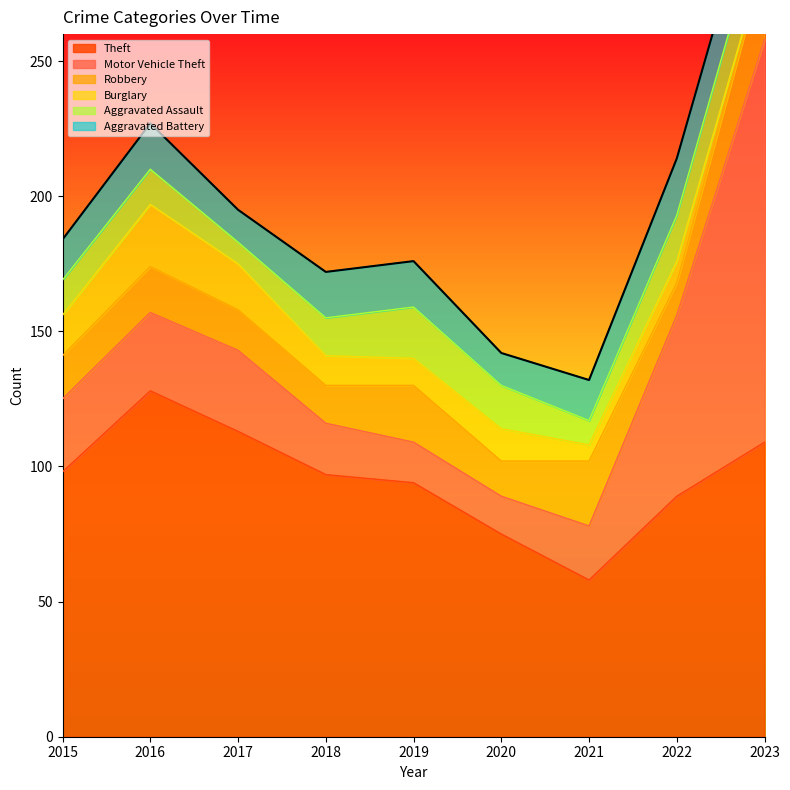

True or false: Aggravated Battery and Burglary intersect in this chart.

True